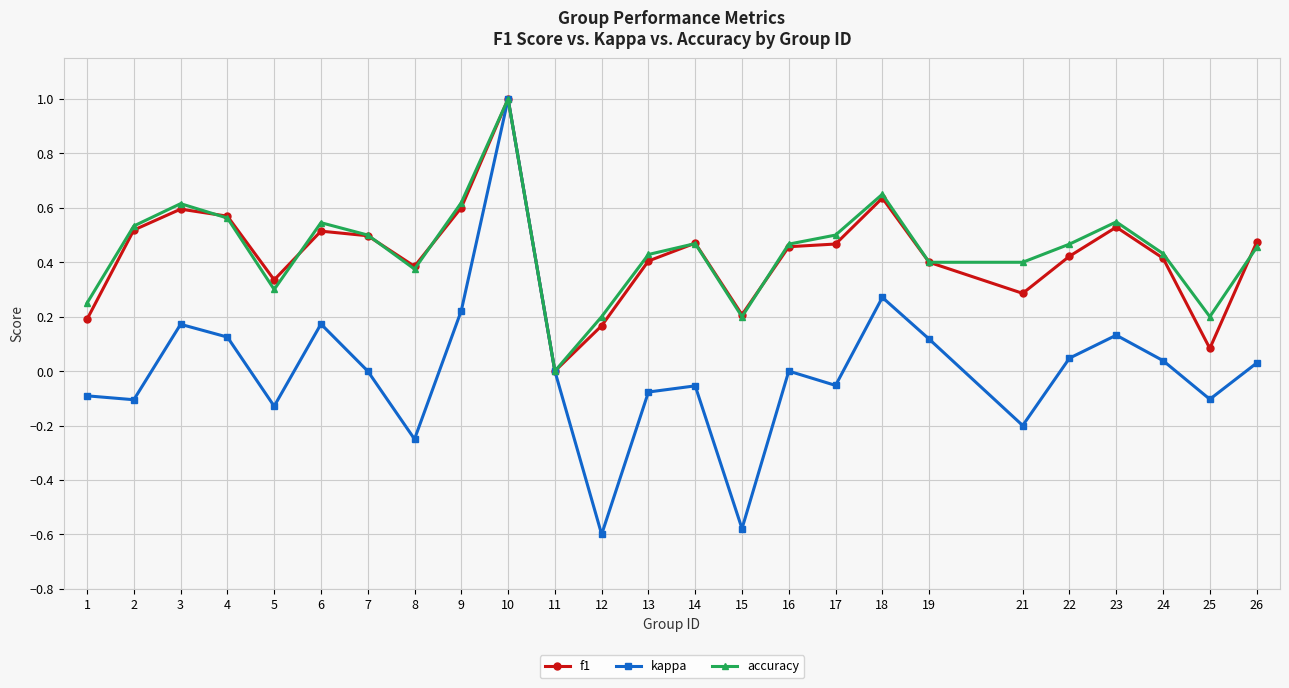

Between 3 and 12, which series saw the biggest shift?

kappa